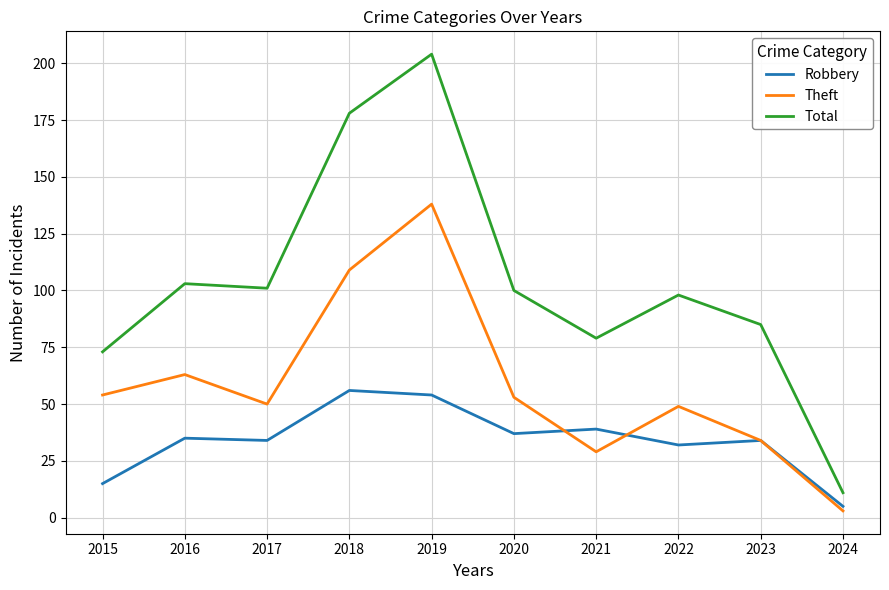

How many series are shown in this chart?

3